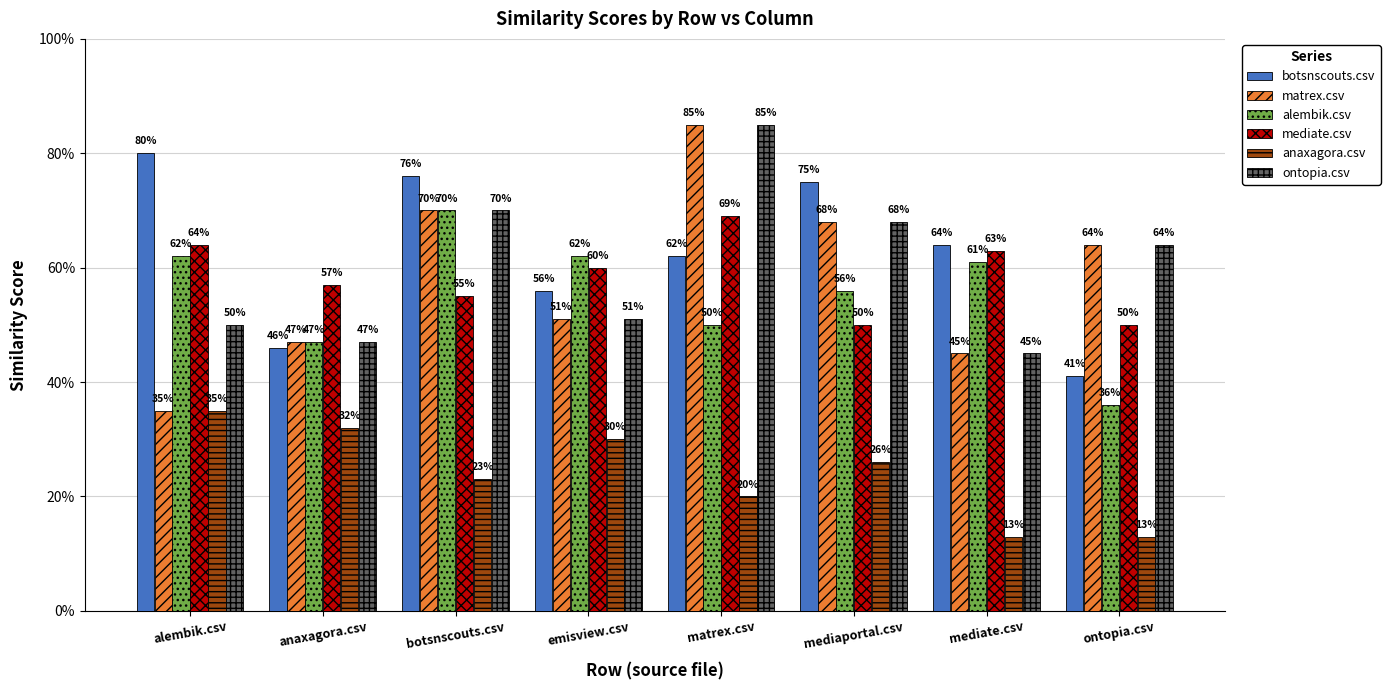

At which category is the sum across all series the highest?

matrex.csv